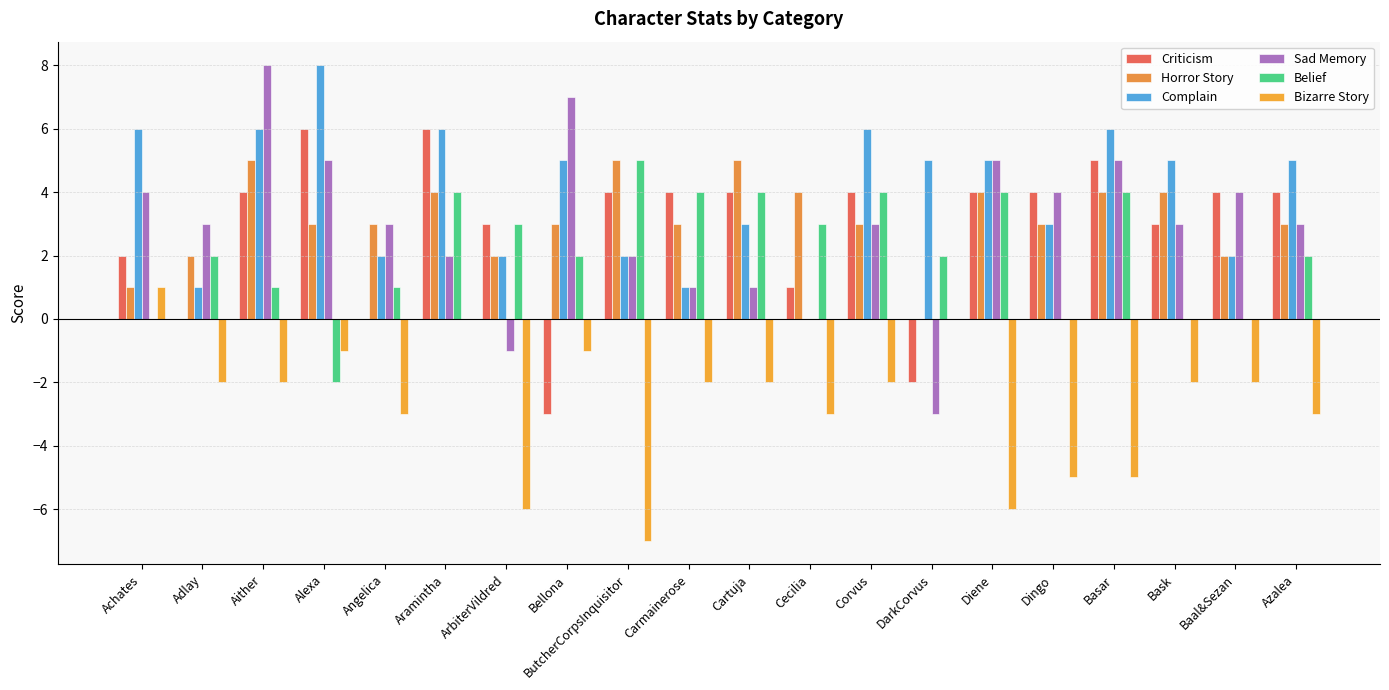

How many groups of bars are there?

20